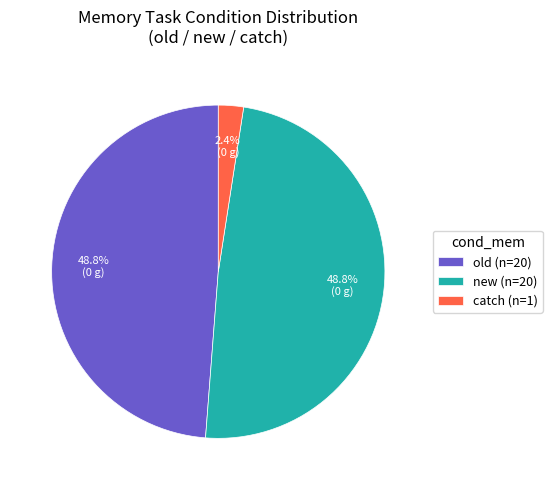

Does catch represent more than half of the total?

No